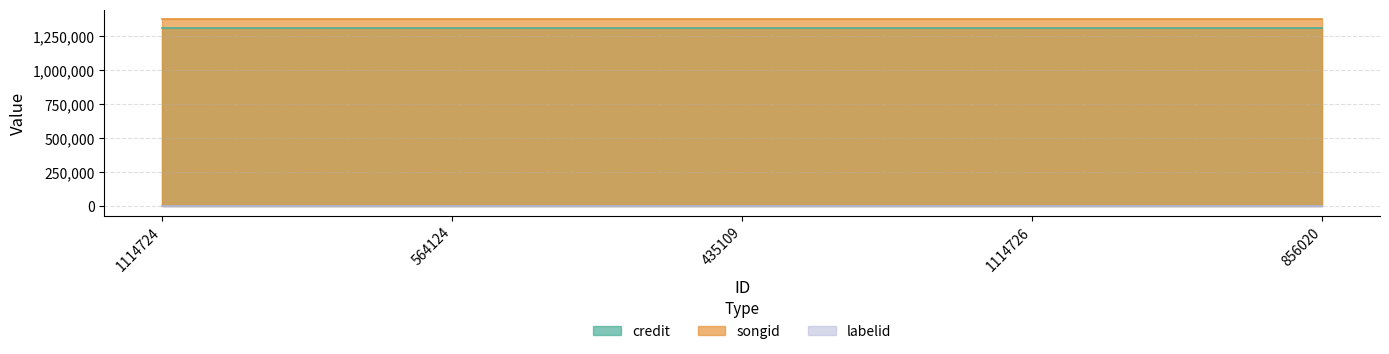

What is the spread (max minus min) of values at 1114726?

1373341